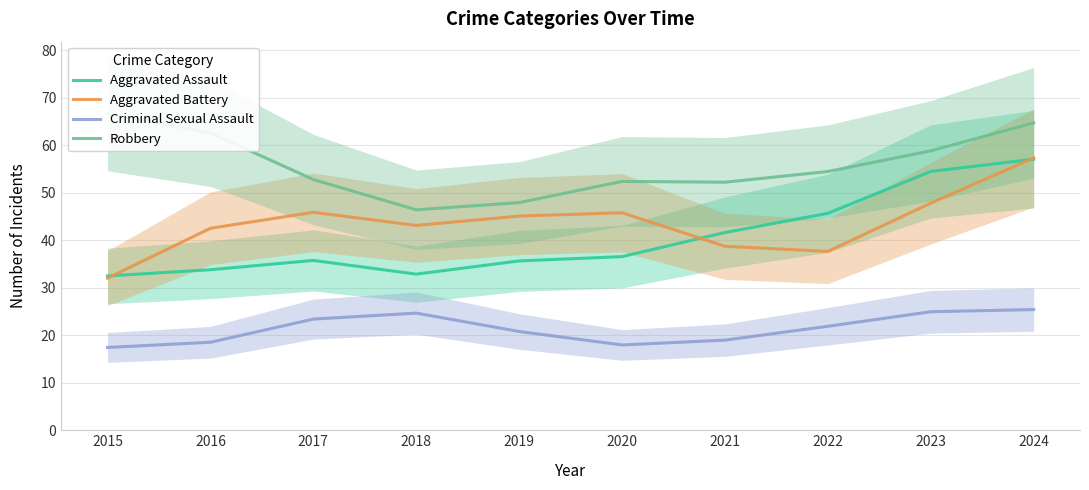

At how many categories does at least one series exceed 25?

10